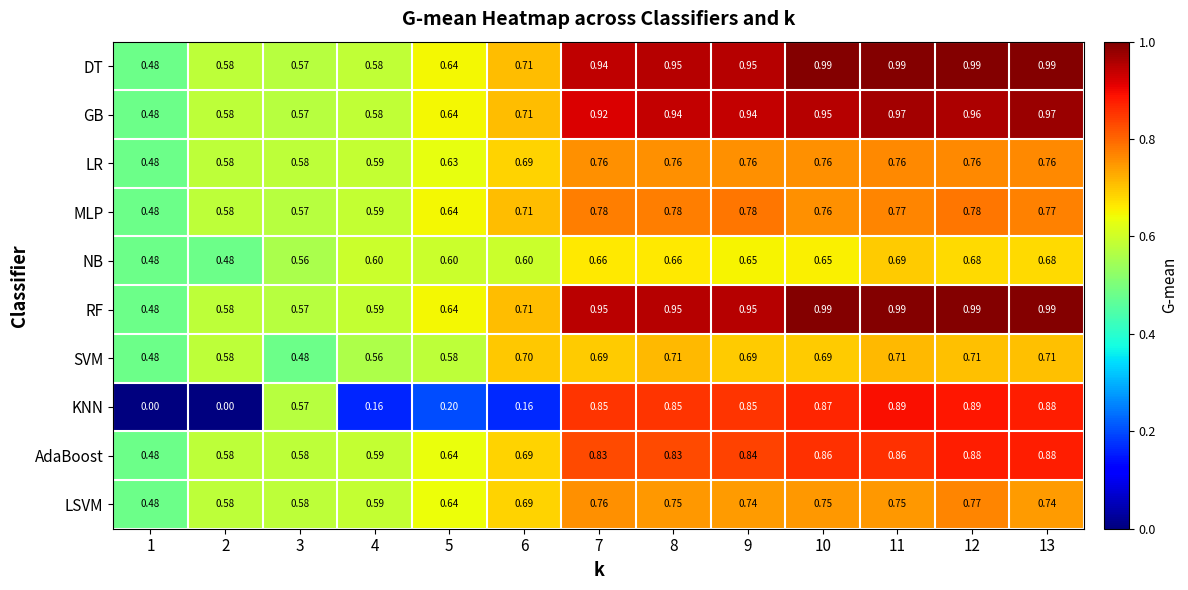

Which series has the largest total across all categories?

RF